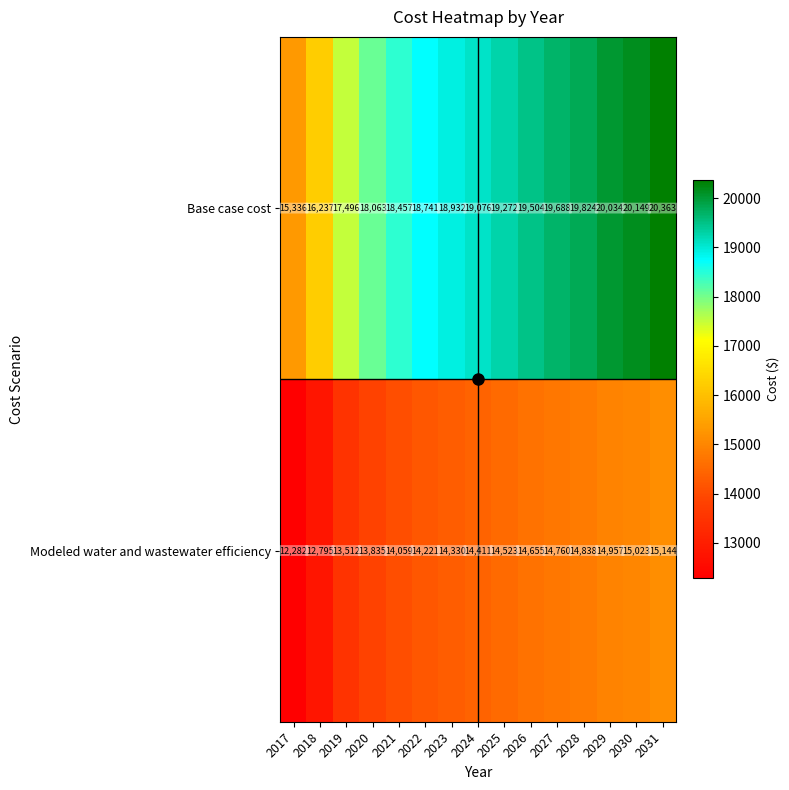

What is the greatest value displayed?

20363